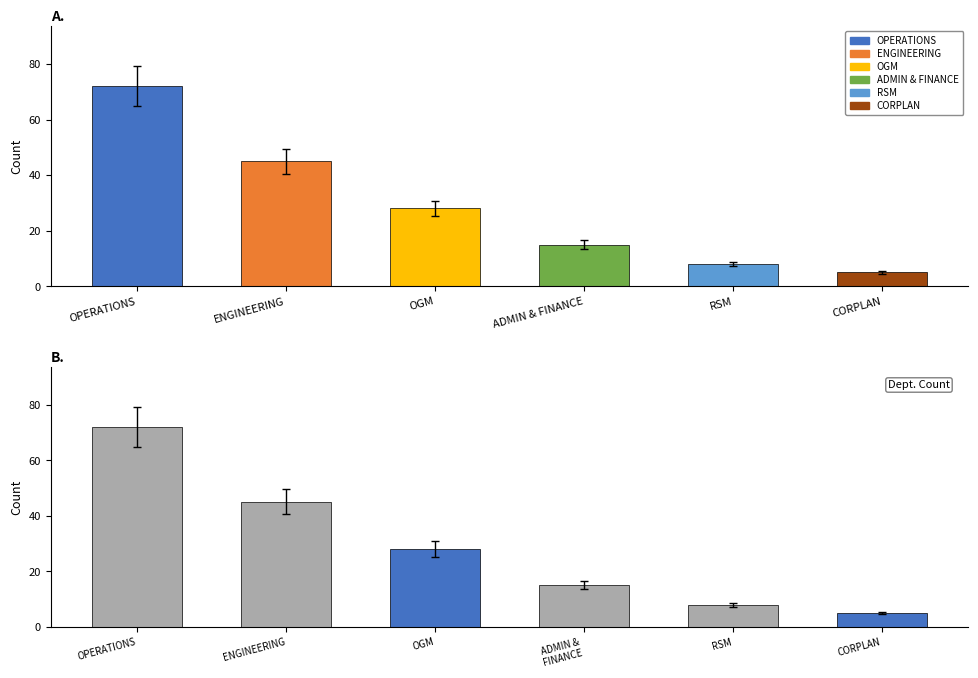

What position from the left is RSM?

5